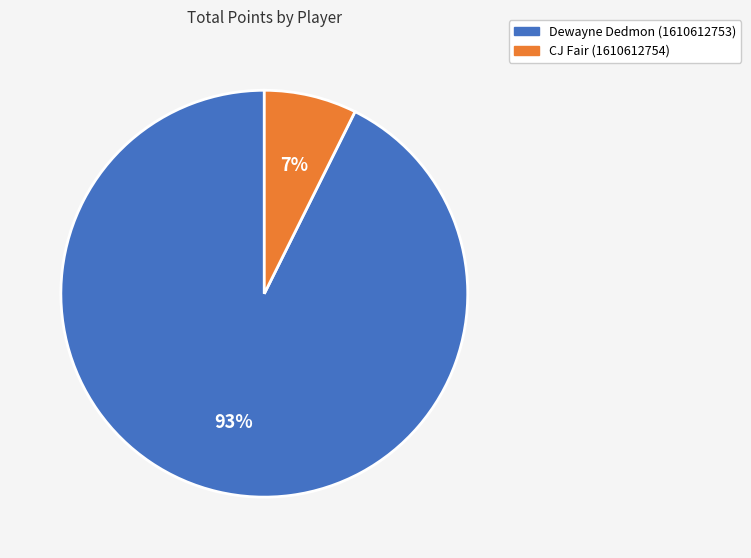

What is the largest slice in the pie chart?

Dewayne Dedmon (1610612753)